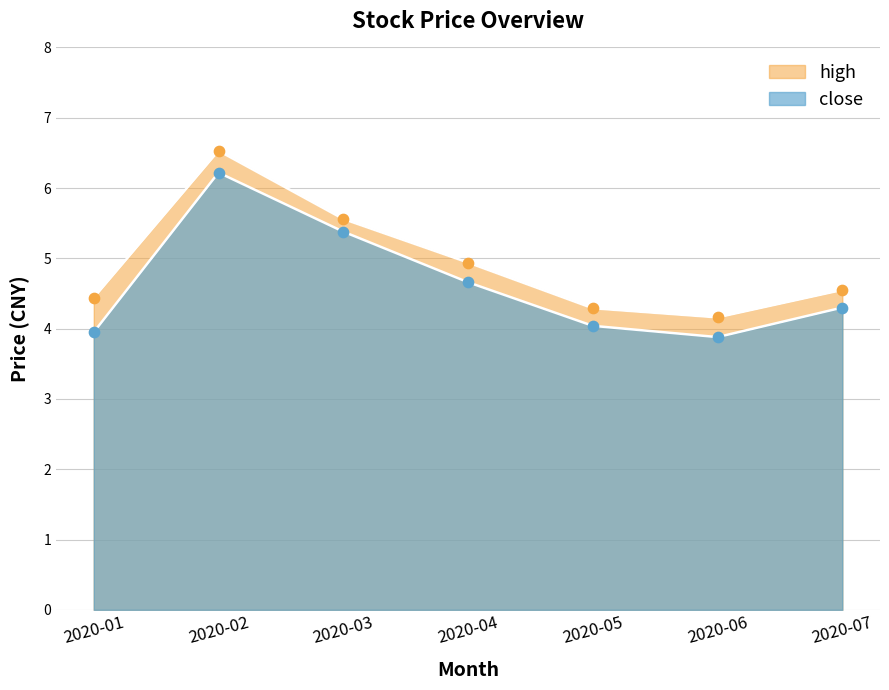

At how many categories does at least one series exceed 6?

1